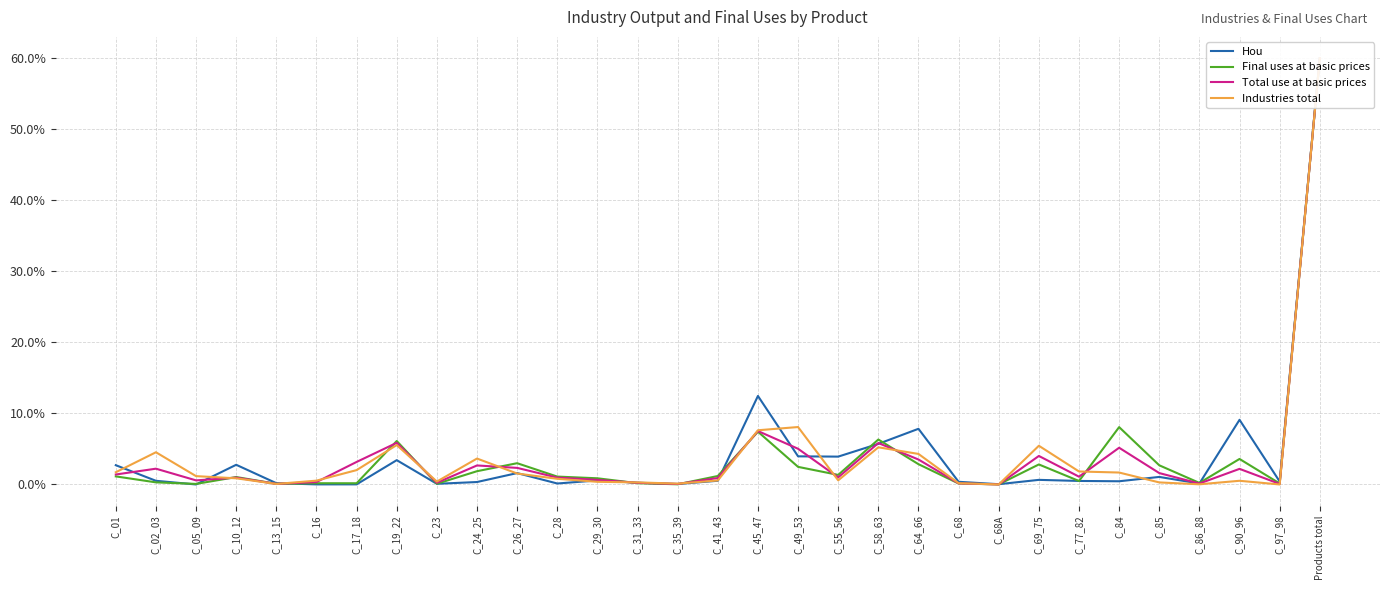

In Total use at basic prices, how many points are higher than both neighbors (excluding endpoints)?

9